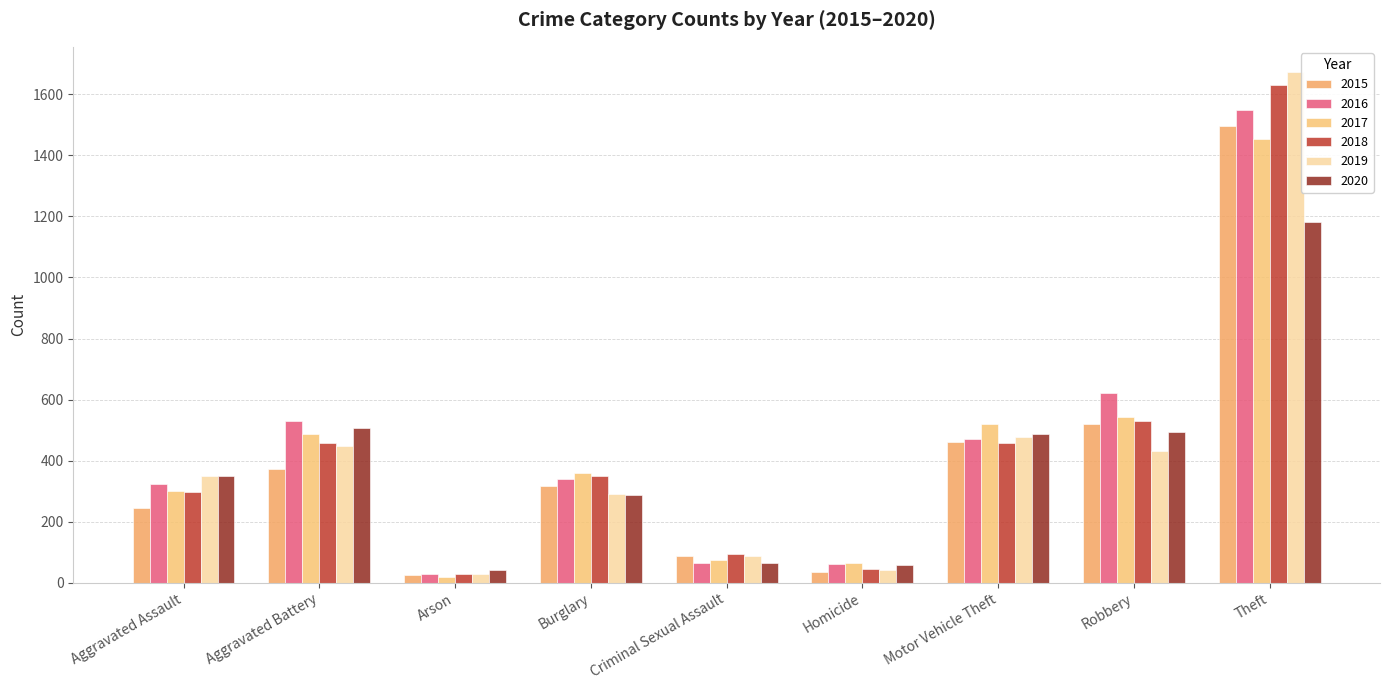

Rank the categories by 2018 value from lowest to highest.

Arson, Homicide, Criminal Sexual Assault, Aggravated Assault, Burglary, Motor Vehicle Theft, Aggravated Battery, Robbery, Theft